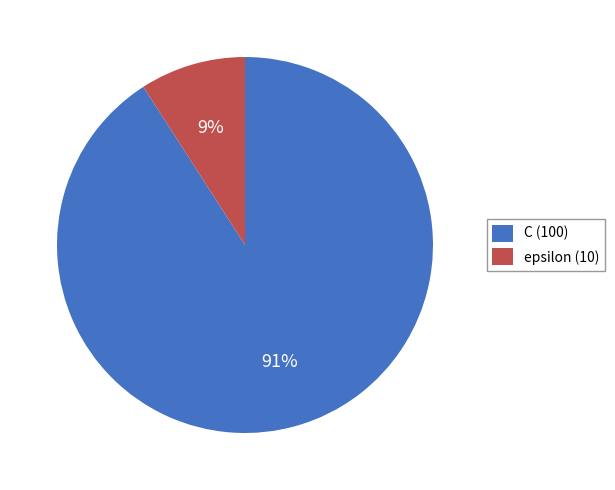

Is the sum of C (100) and epsilon (10) greater than half?

Yes